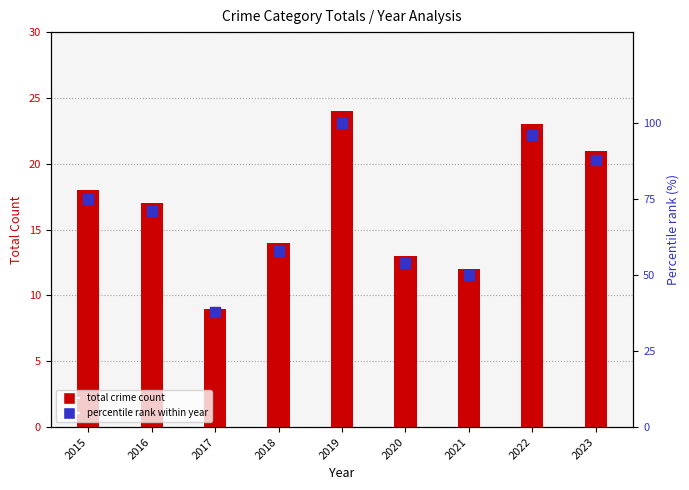

What is the total value across all series at 2015?

93